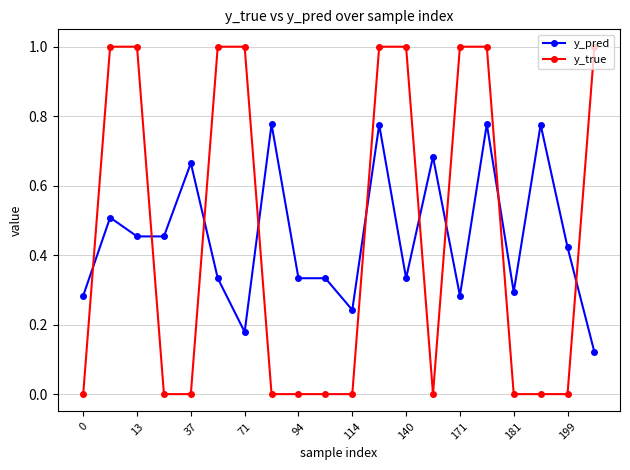

How many intersections are there between y_true and y_pred?

9